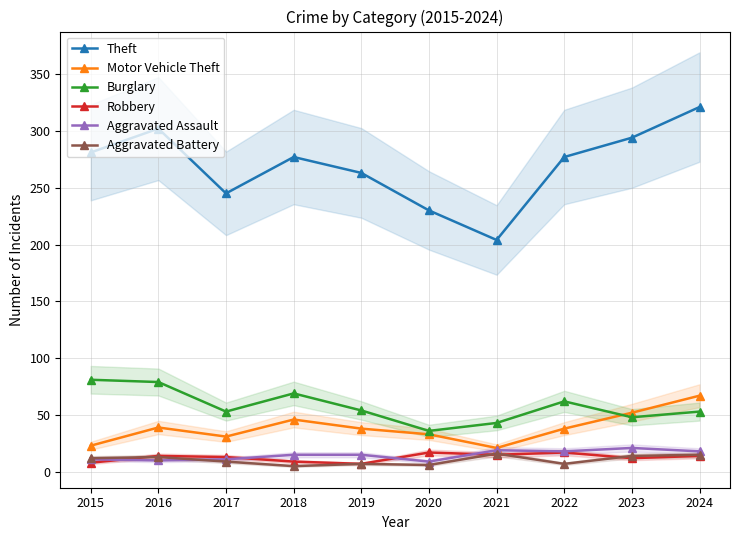

What is the difference between the maximum and minimum values in the Theft series?

117